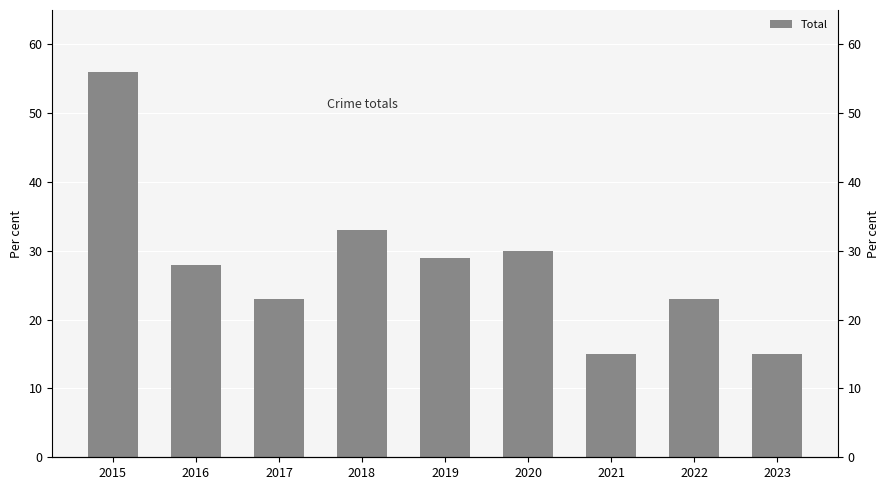

What is the maximum value shown in the chart?

56